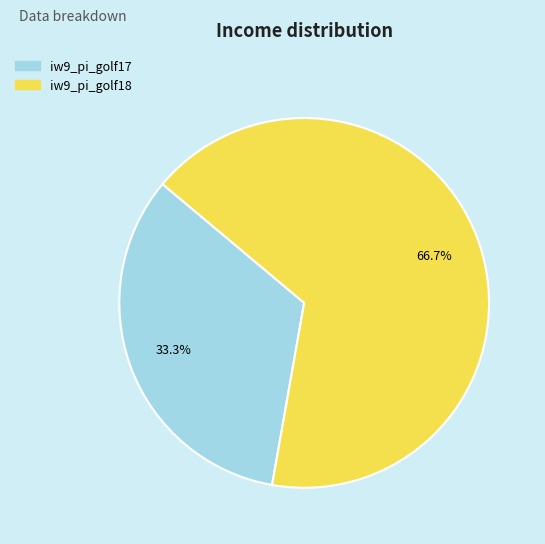

Which category has the biggest portion of the pie?

iw9_pi_golf18